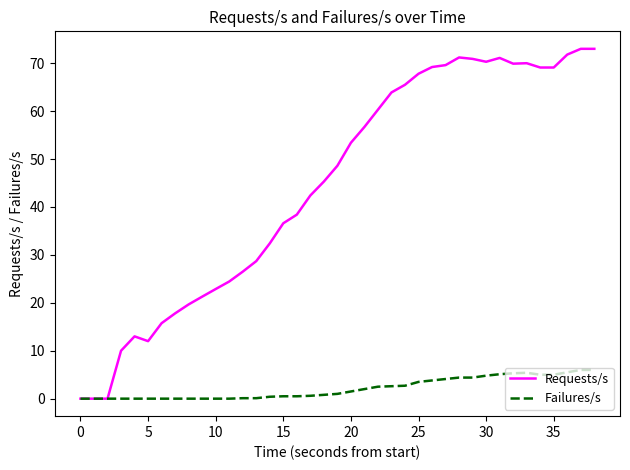

List the series in order of their overall mean, highest first.

Requests/s, Failures/s